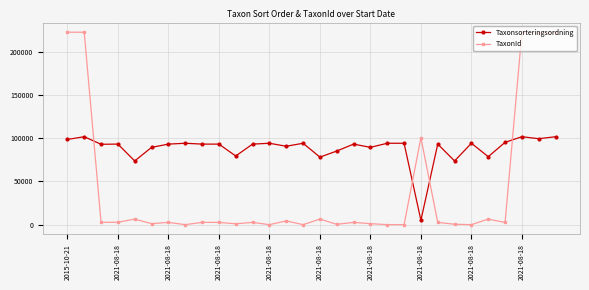

Which series has the largest range (max minus min)?

TaxonId